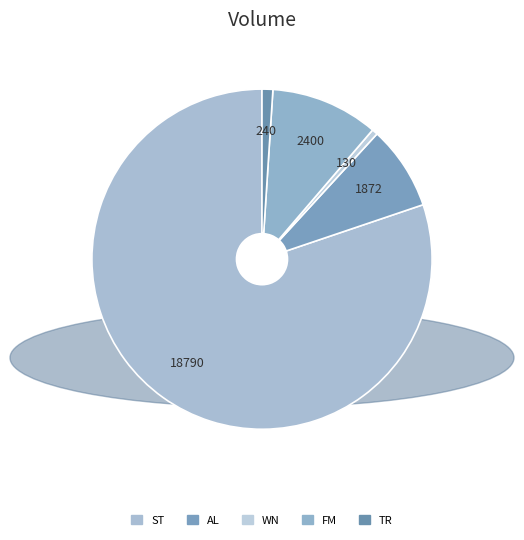

How many slices are in this pie chart?

5